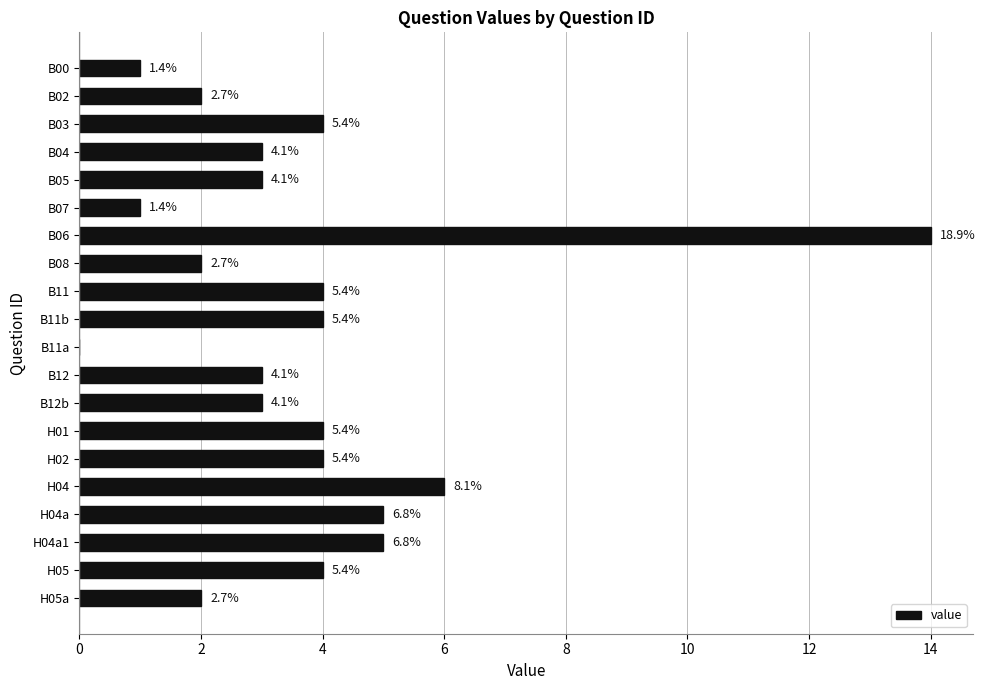

Are the bars horizontal?

Yes